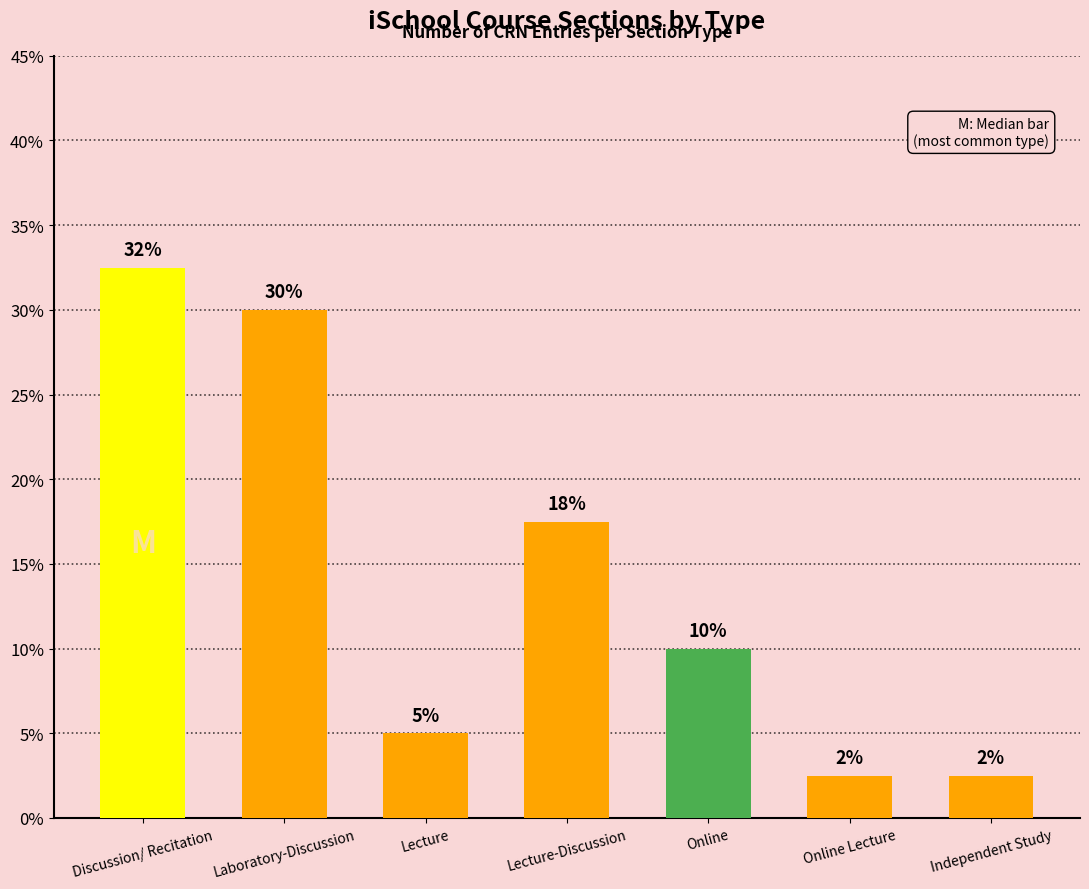

True or false: the data shows 2.5 at Independent Study.

True